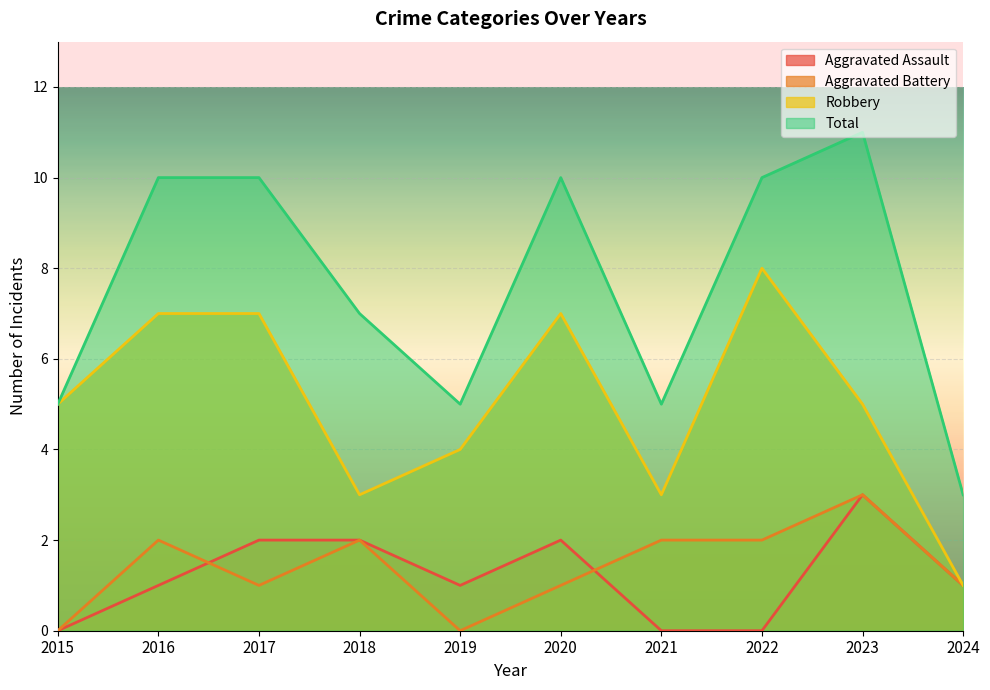

Does the chart display data point markers on the line(s)?

No